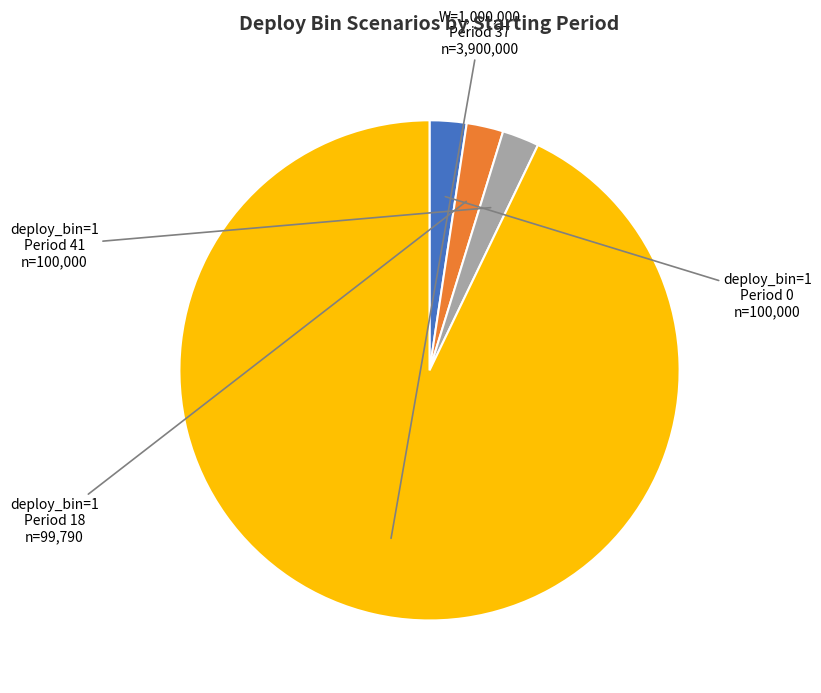

Is there any slice that represents more than half of the pie?

Yes